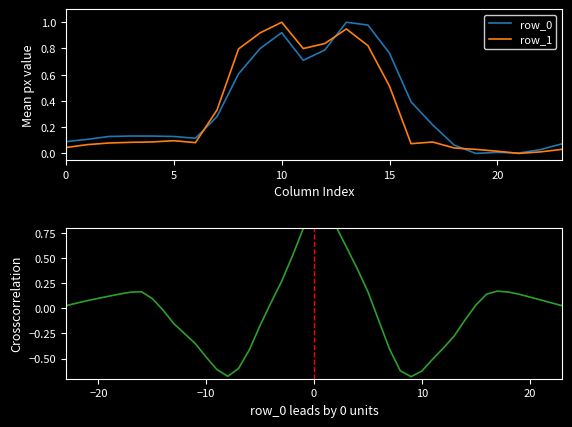

What is the average value of the row_1 series?

0.3